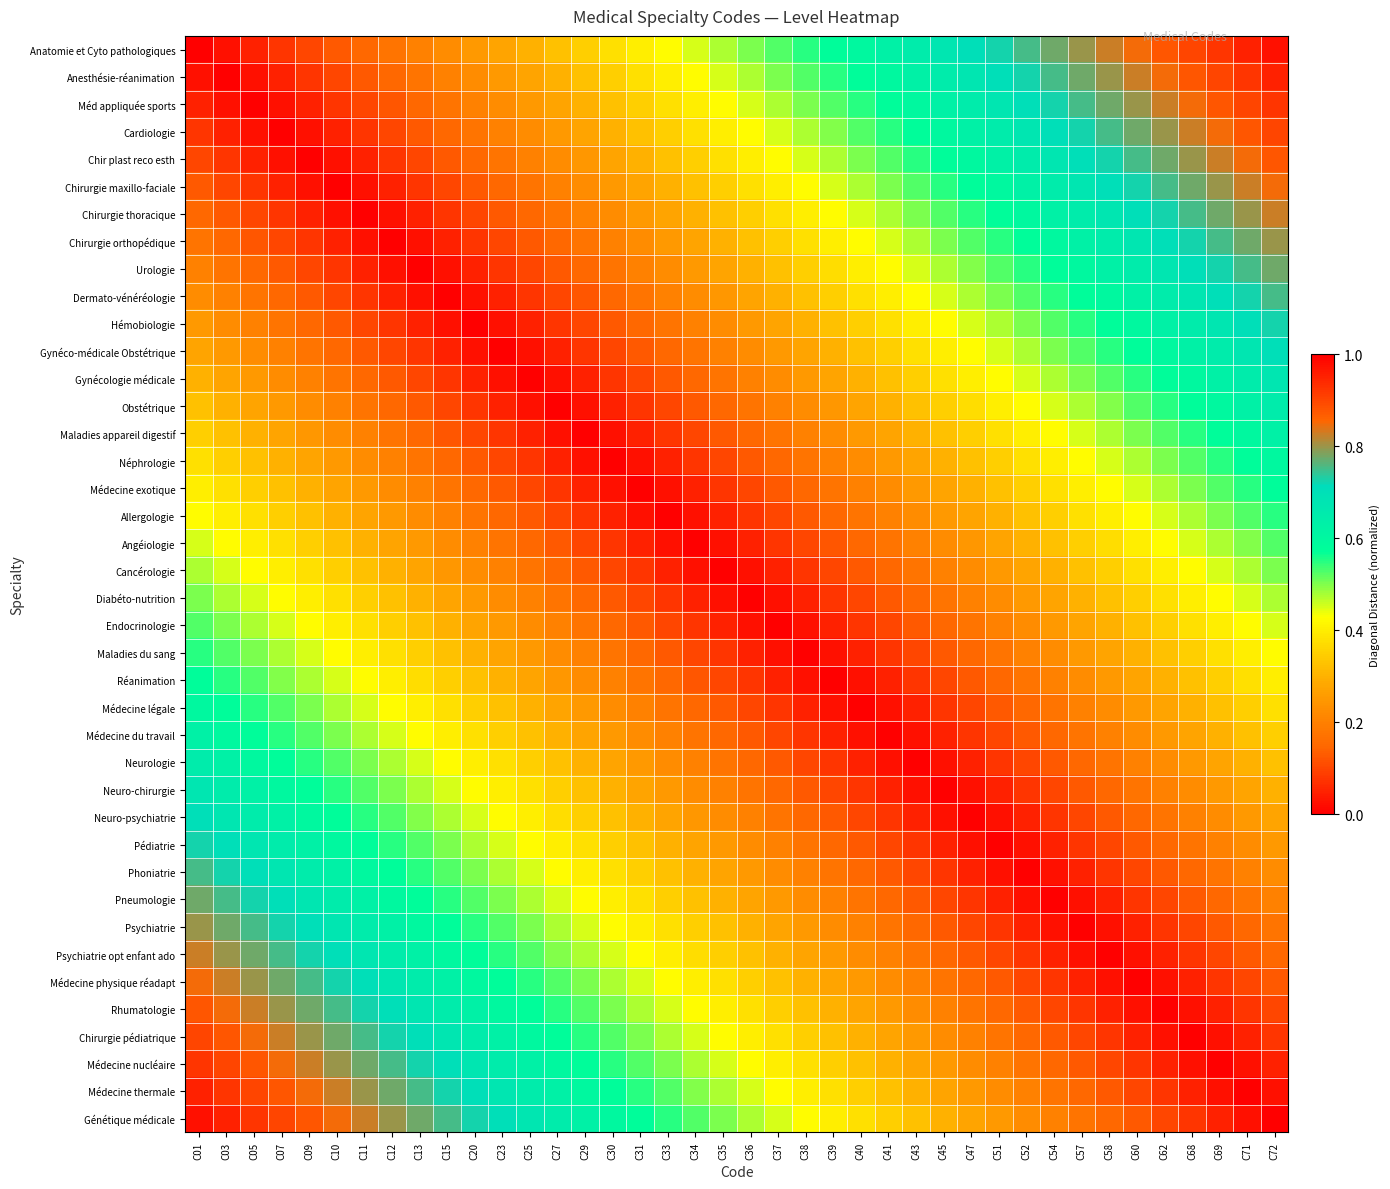

How many series are shown in this chart?

40